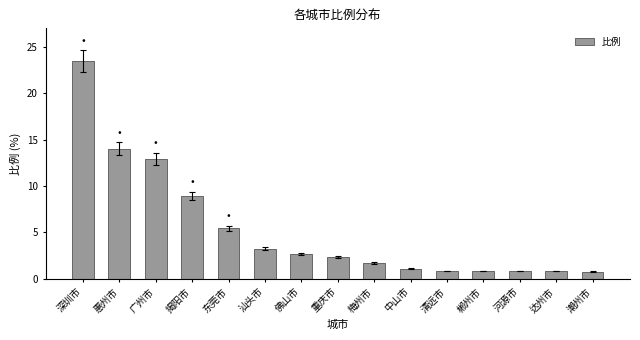

How many bars are there in total?

15